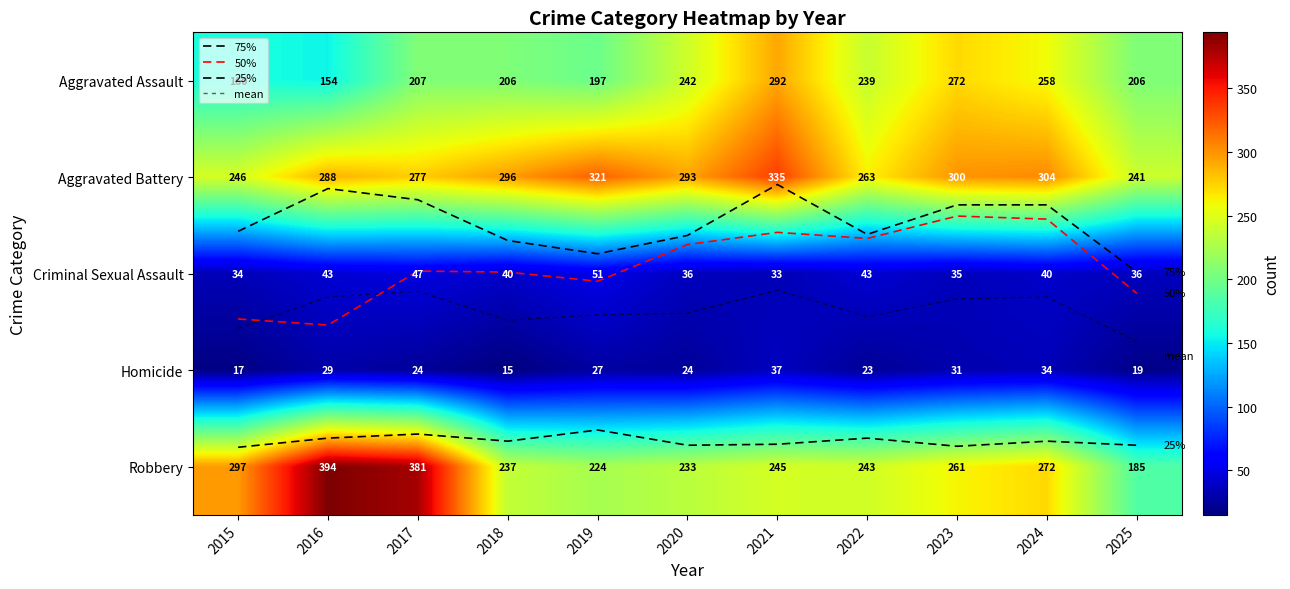

Where does the Aggravated Battery series first go above 293?

2018